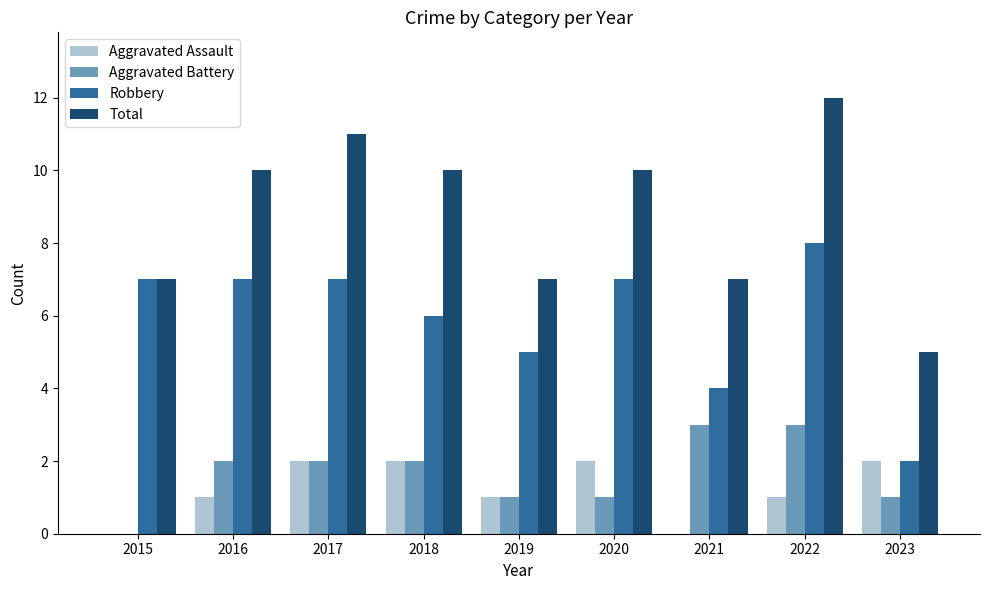

Are the bars grouped side by side (vs. stacked)?

Yes